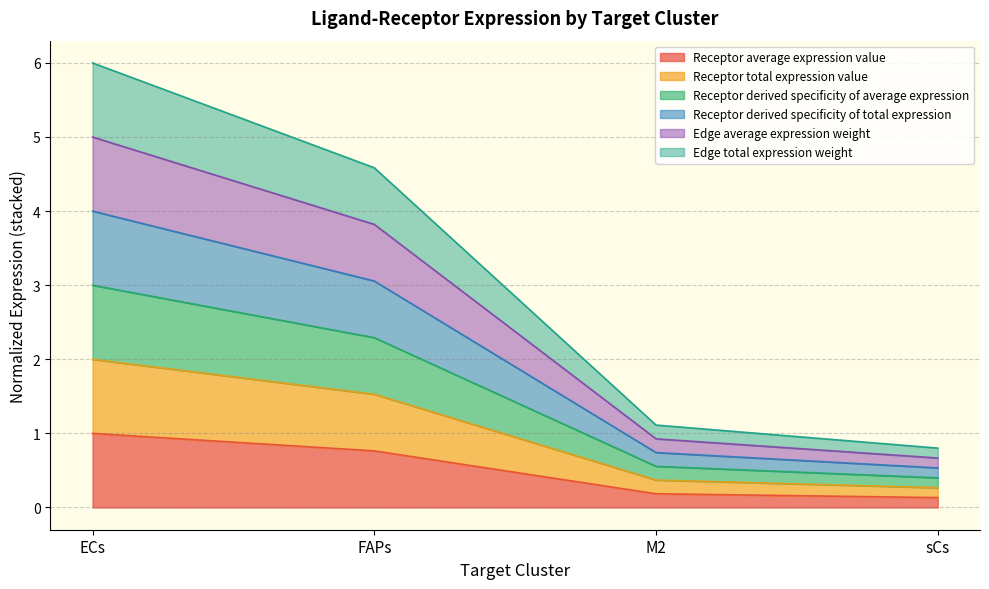

At how many categories does at least one series exceed 5?

1